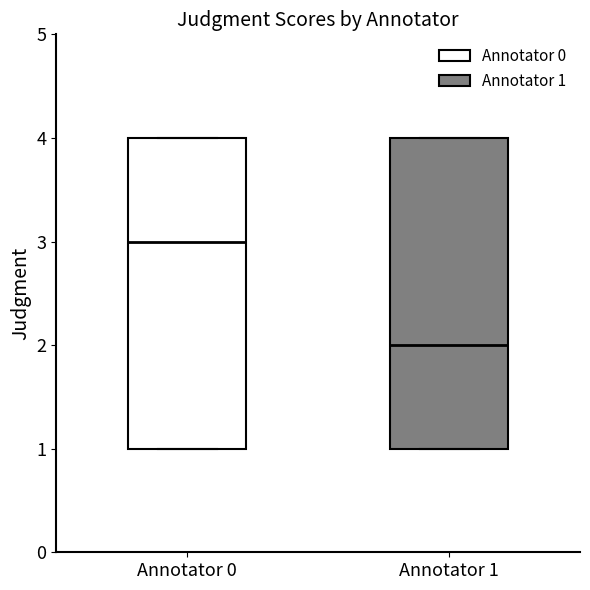

Which box has the highest median line?

Annotator 0